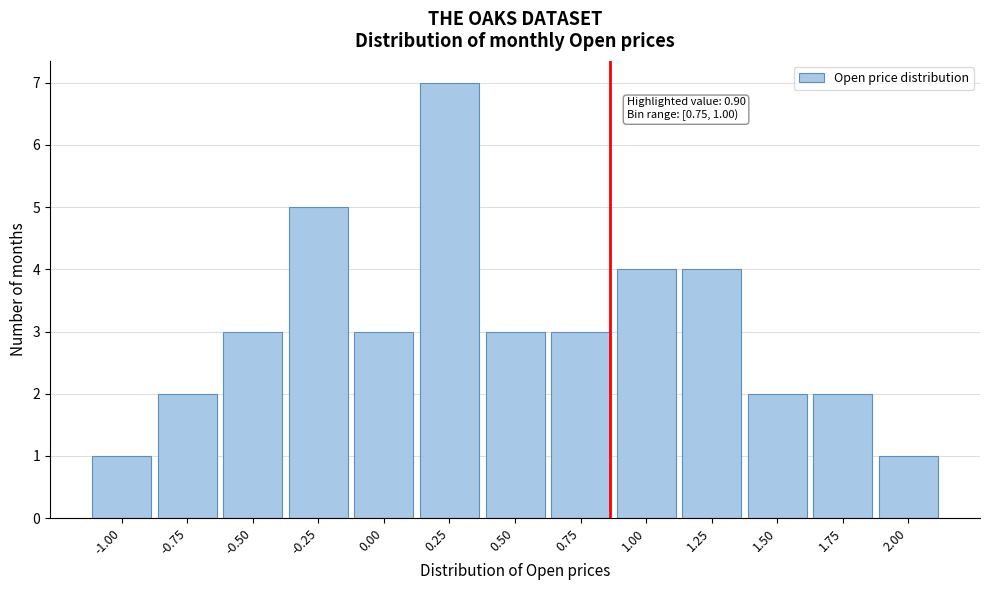

Reading right to left, list all the values displayed in this chart.

1	2	2	4	4	3	3	7	3	5	3	2	1